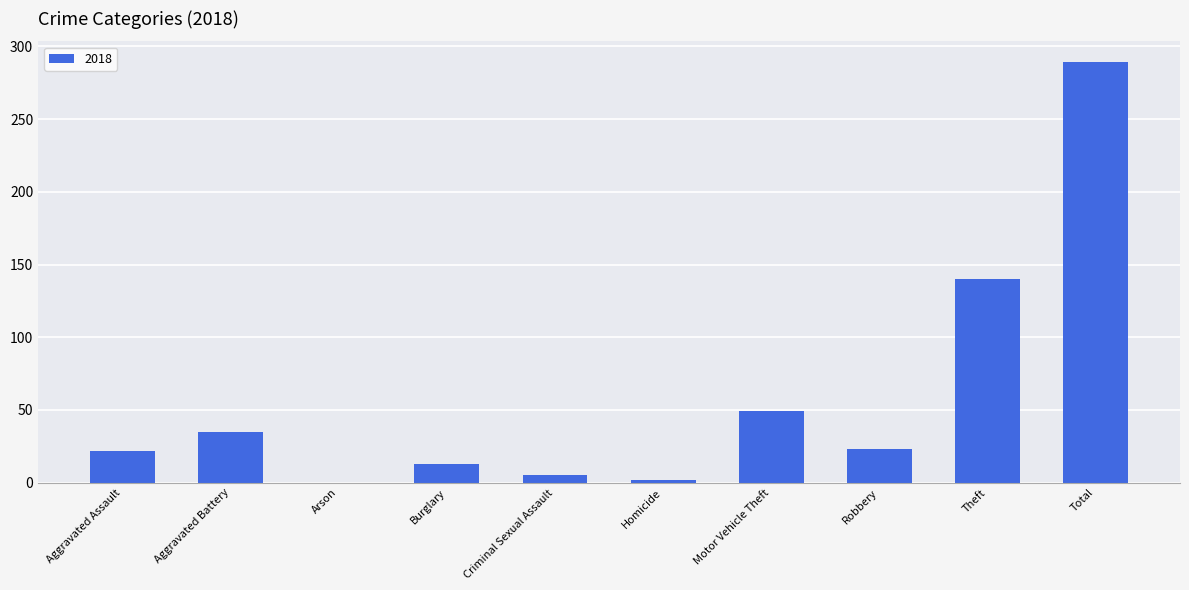

The value at Motor Vehicle Theft is 75. True or false?

False